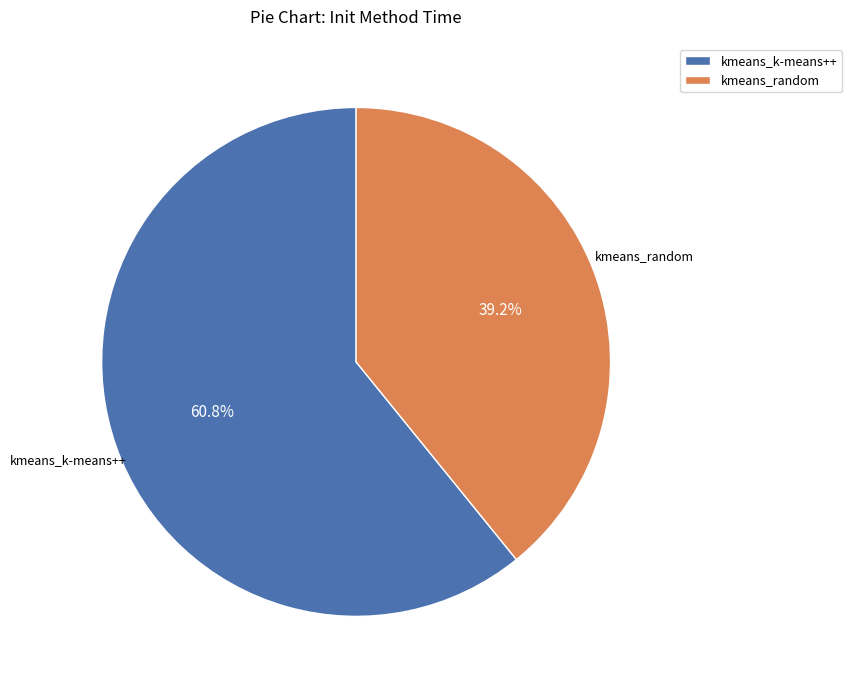

How much of the chart is everything except kmeans_random?

60.8%